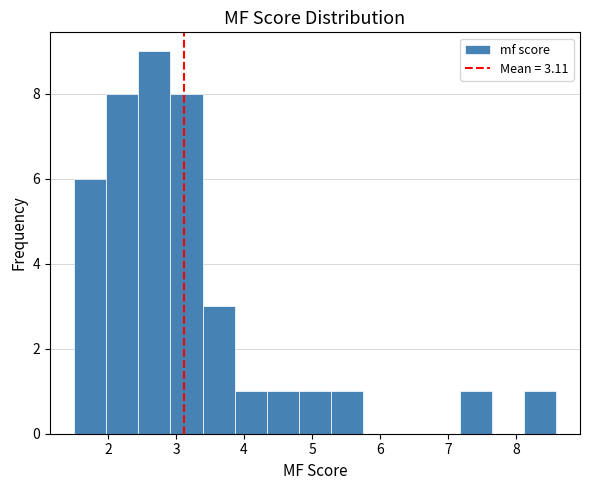

Reading left to right, list every bar in this chart as the range it spans on the x-axis followed by its height. Neither the bar edges nor the heights are printed on the chart, so give them approximately, as read against the axes.

1.5 to 2.0: 6
2.0 to 2.4: 8
2.4 to 2.9: 9
2.9 to 3.4: 8
3.4 to 3.9: 3
3.9 to 4.3: 1
4.3 to 4.8: 1
4.8 to 5.3: 1
5.3 to 5.8: 1
5.8 to 6.2: 0
6.2 to 6.7: 0
6.7 to 7.2: 0
7.2 to 7.6: 1
7.6 to 8.1: 0
8.1 to 8.6: 1